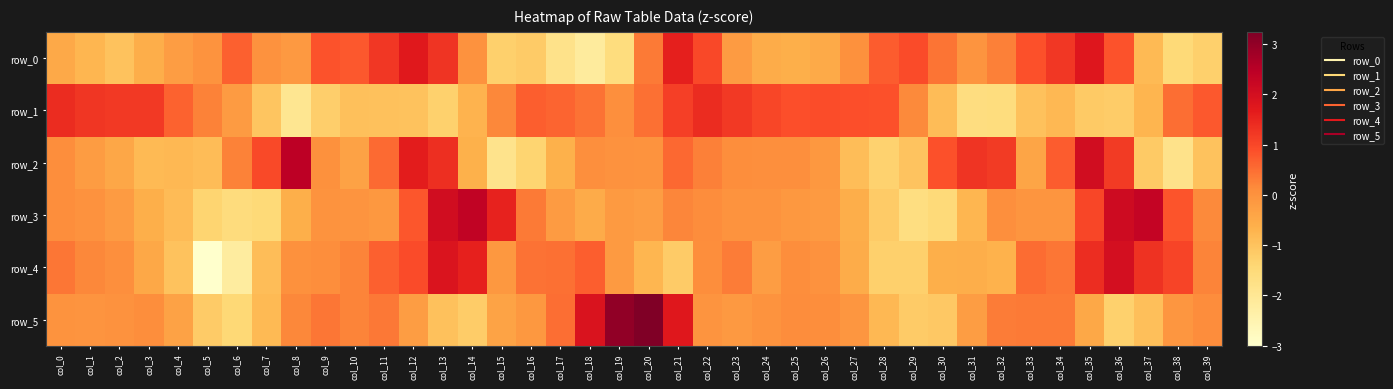

Is the value of row_2 at col_14 greater than the value of row_4 at col_32?

Yes